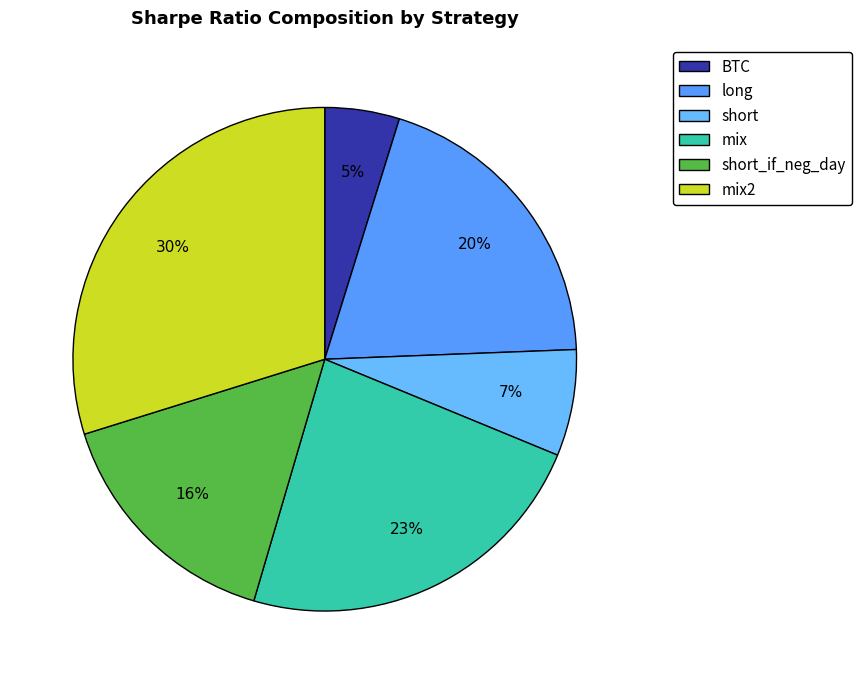

Rank the categories by value from lowest to highest.

BTC, short, short_if_neg_day, long, mix, mix2